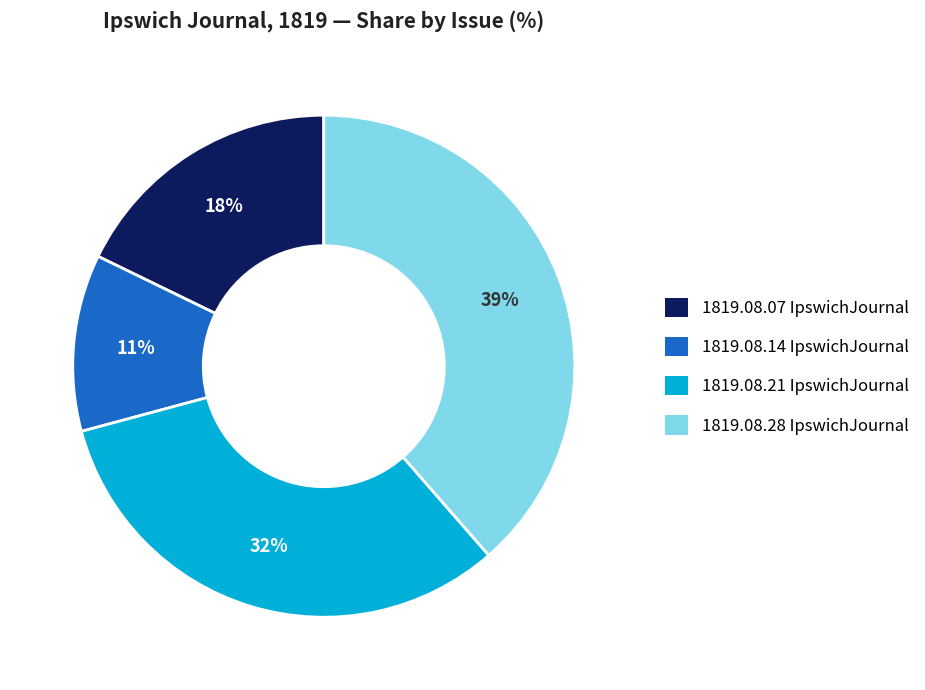

Is there a majority slice in this chart?

No